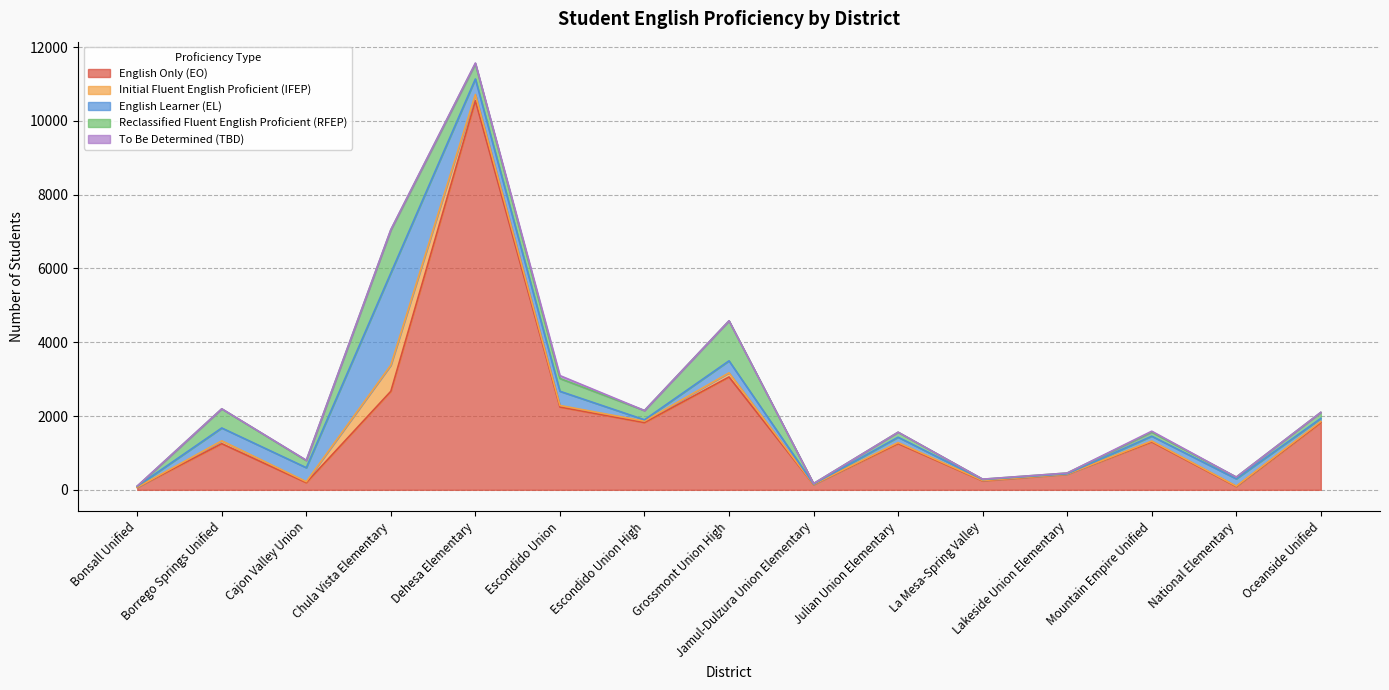

What is the value of the Reclassified Fluent English Proficient (RFEP) point at the 7th from the left?

251